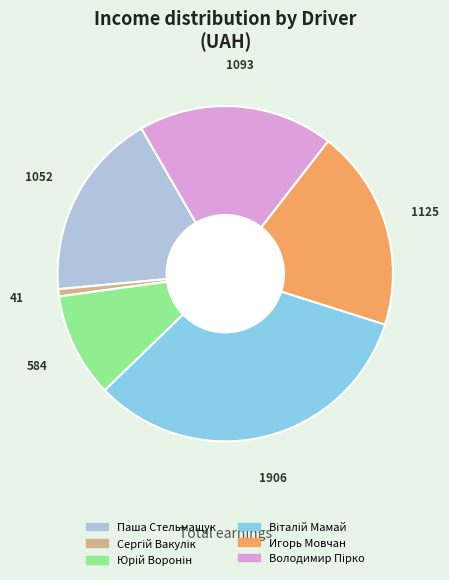

How many segments does this pie chart have?

6